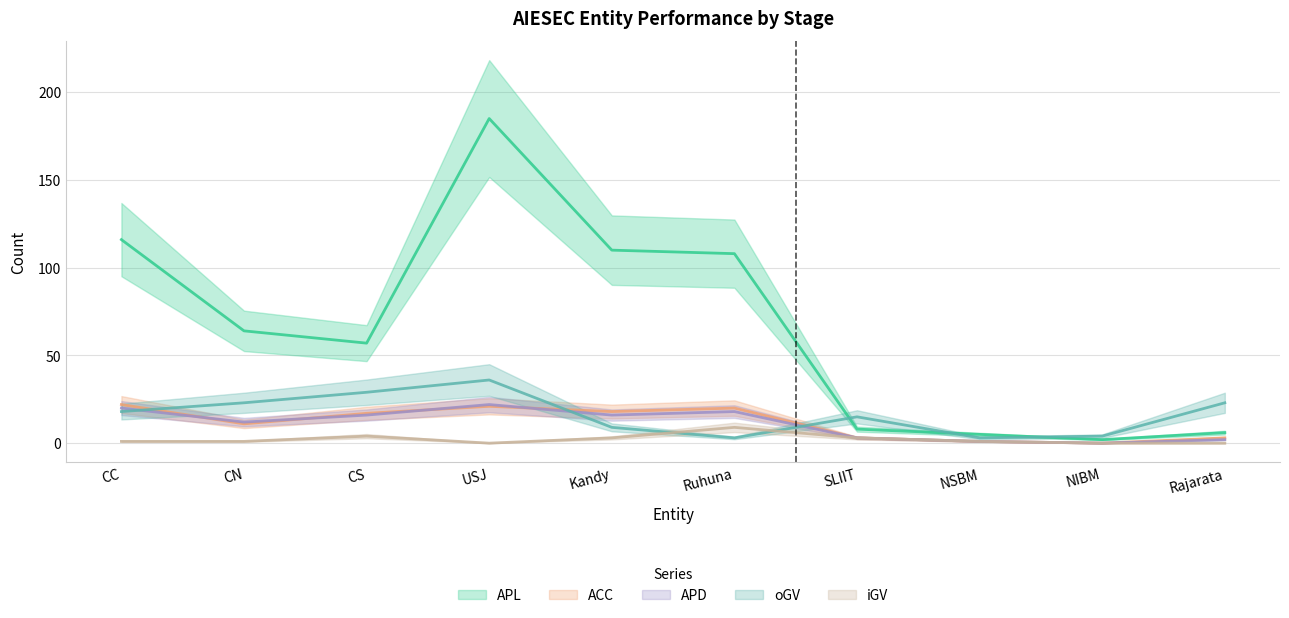

What is the total value across all series at NIBM?

6